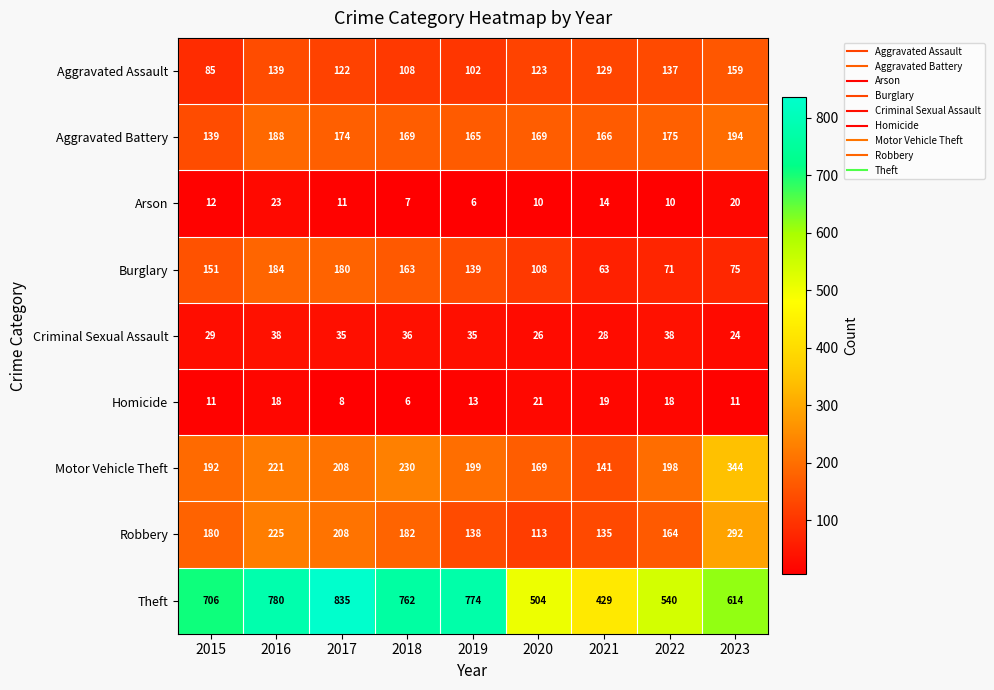

At which label does Arson reach its minimum?

2019